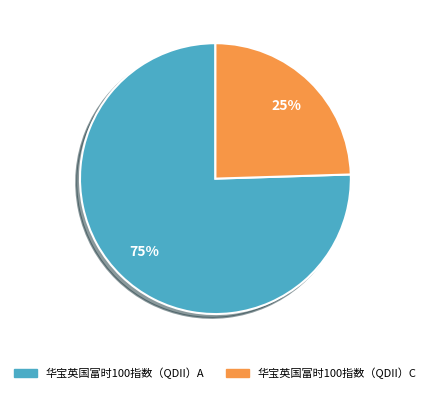

Count the number of slices in the pie.

2